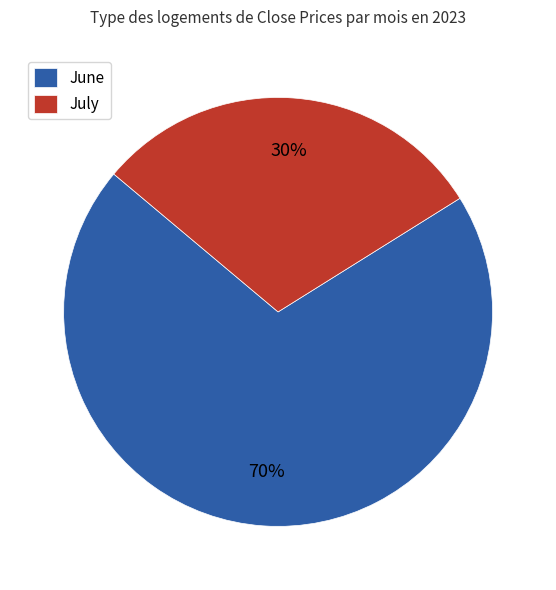

The June slice represents 70% of the pie. True or false?

True